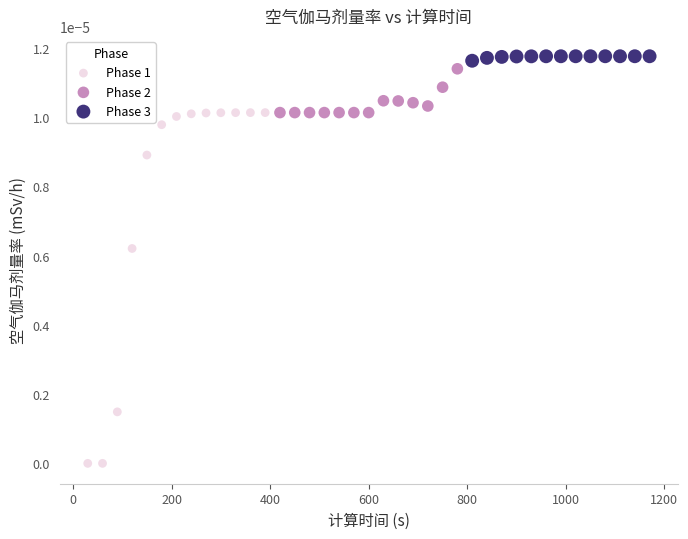

Which series reaches the minimum Y coordinate?

Phase 1